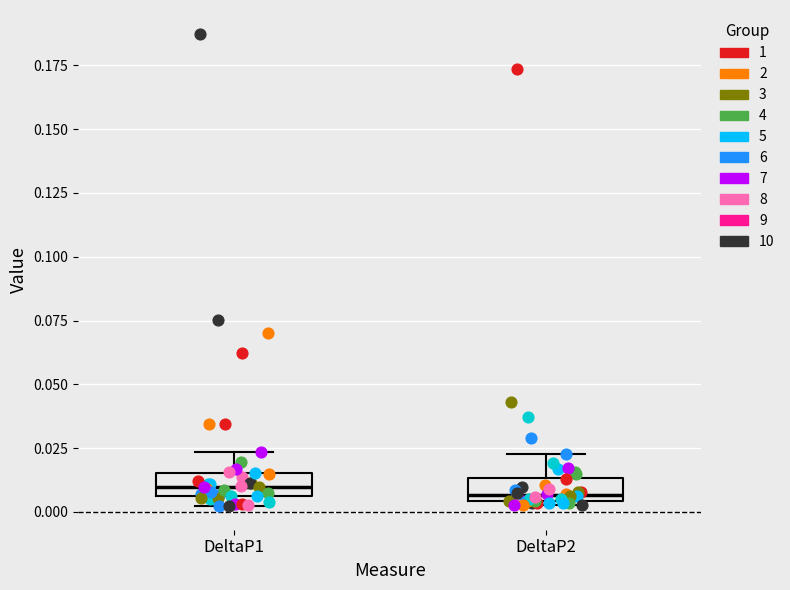

Reading left to right, read every box against the y-axis: the position of its median line, the range the box covers, and the ends of its whiskers. The values are not printed on the chart, so give them approximately, as read against the axis.

DeltaP1: median 0.010, box 0.005 to 0.015, whiskers 0.000 to 0.025
DeltaP2: median 0.005 (just above the box's lower edge), box 0.005 to 0.015, whiskers 0.005 (just below the box's lower edge) to 0.025